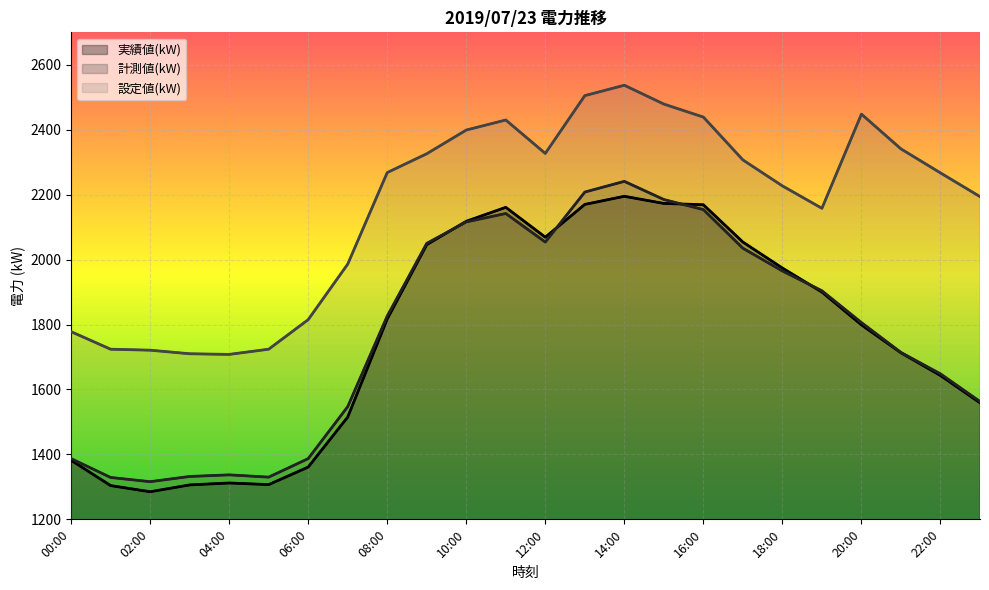

Which series has the largest range (max minus min)?

計測値(kW)